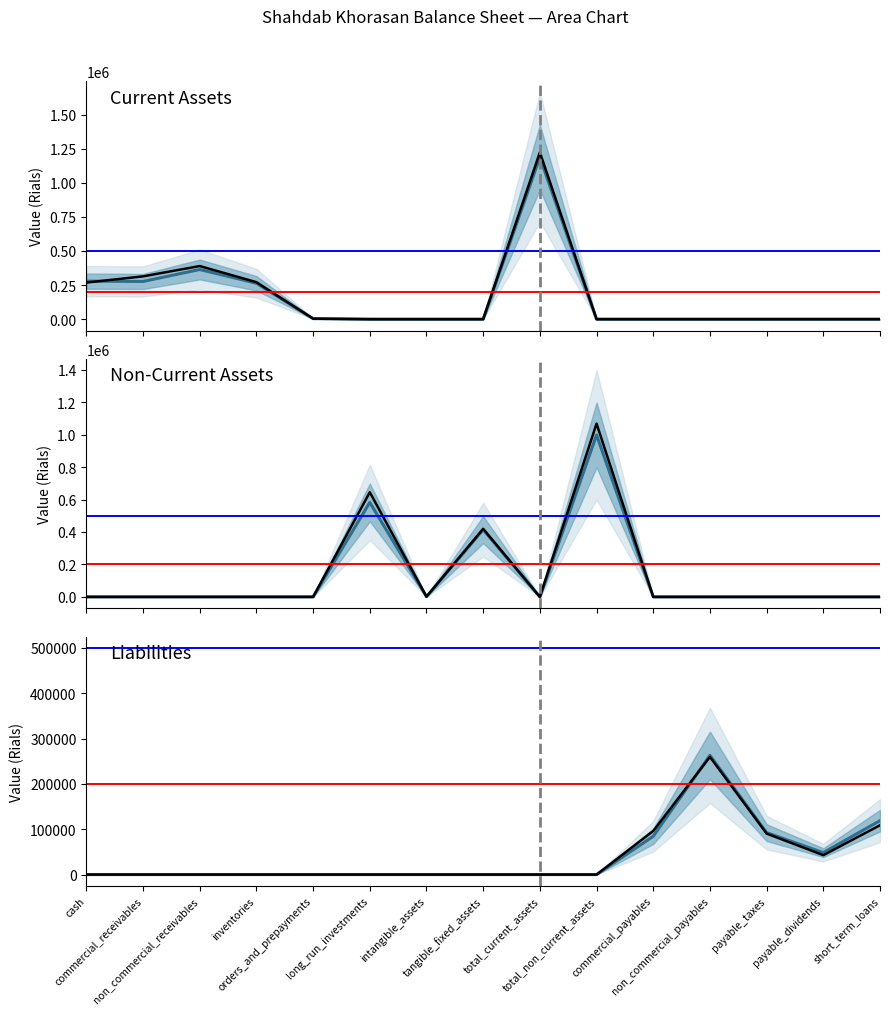

Reading left to right, list all the values displayed in this chart.

Current Assets: 278920	276516	364108	263529	4058	0	0	0	1187131	0	0	0	0	0	0
Non-Current Assets: 0	0	0	0	0	582228	1318	414379	0	997925	0	0	0	0	0
Current Liabilities: 0	0	0	0	0	0	0	0	0	0	84494	262955	92452	48405	118921